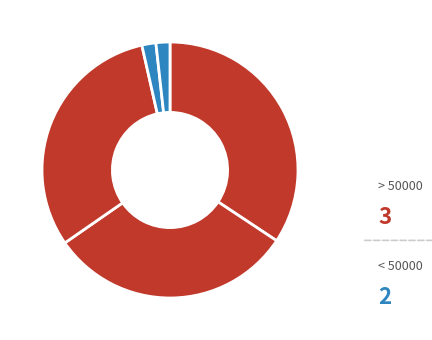

How many segments does this pie chart have?

5